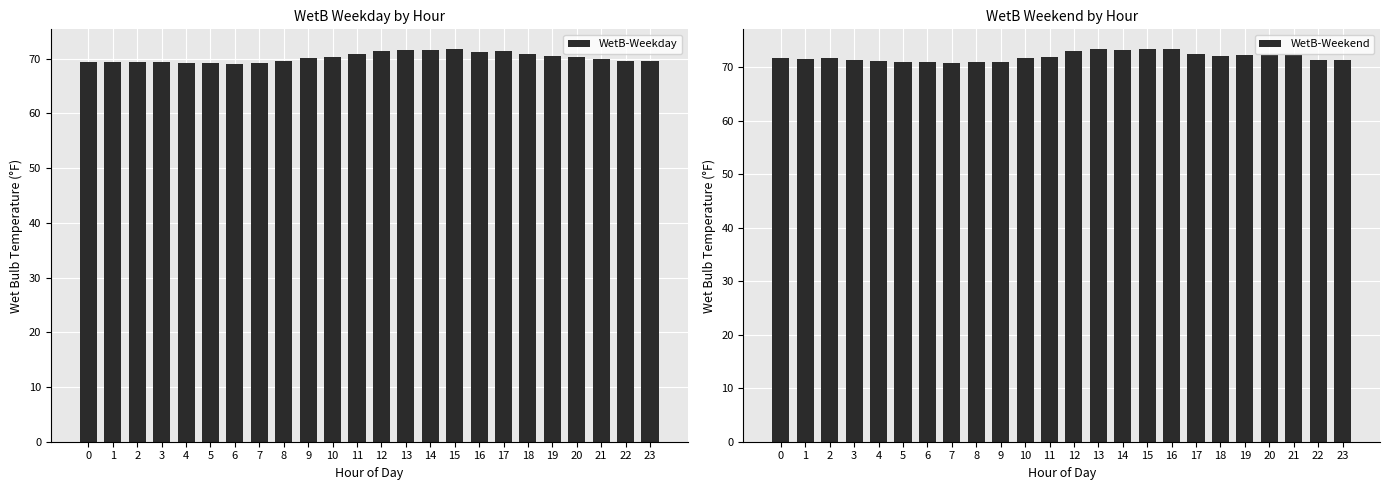

Between 13 and 15, which is larger?

15